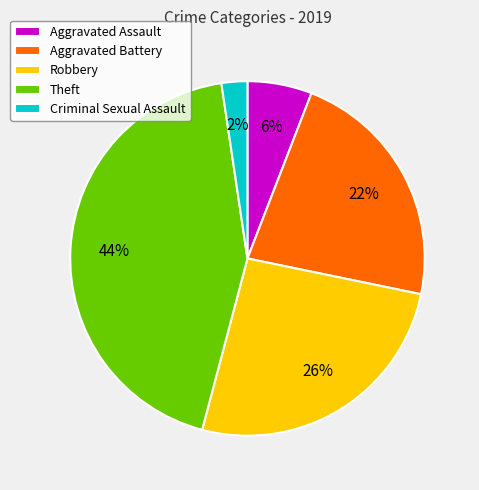

To the nearest percent, what is the average slice percentage?

20%